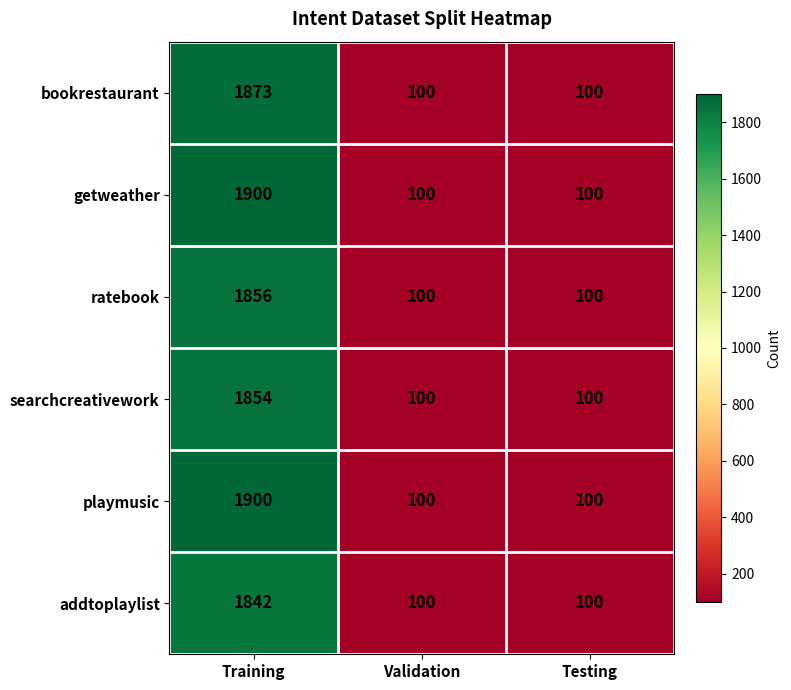

Reading right to left, list all the values displayed in this chart.

bookrestaurant: Testing=100	Validation=100	Training=1873
getweather: Testing=100	Validation=100	Training=1900
ratebook: Testing=100	Validation=100	Training=1856
searchcreativework: Testing=100	Validation=100	Training=1854
playmusic: Testing=100	Validation=100	Training=1900
addtoplaylist: Testing=100	Validation=100	Training=1842